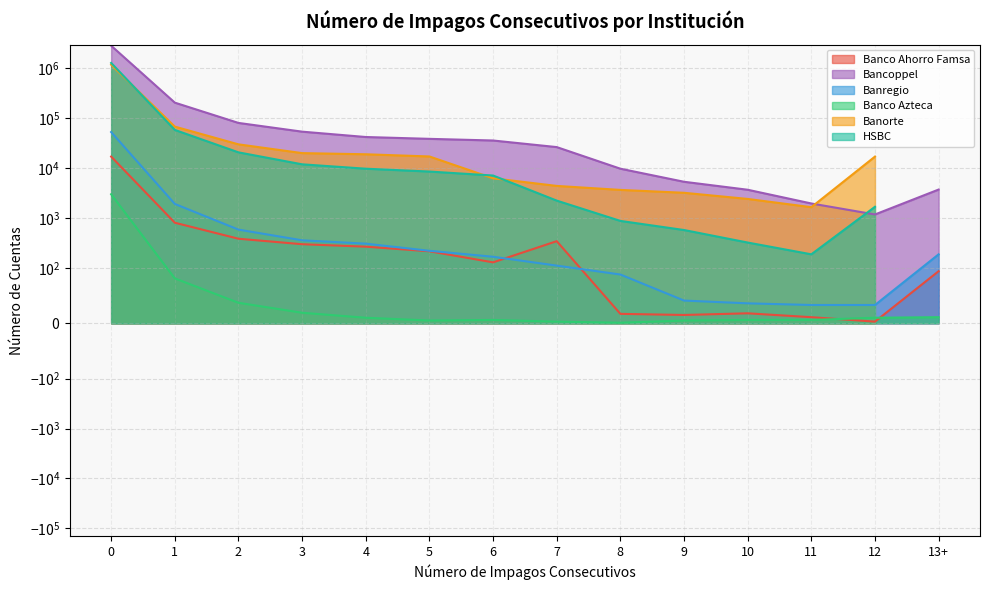

What position from the left is 10?

11